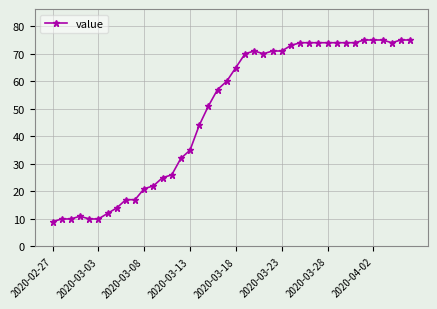

What is the value of the 7th point from the left?

12